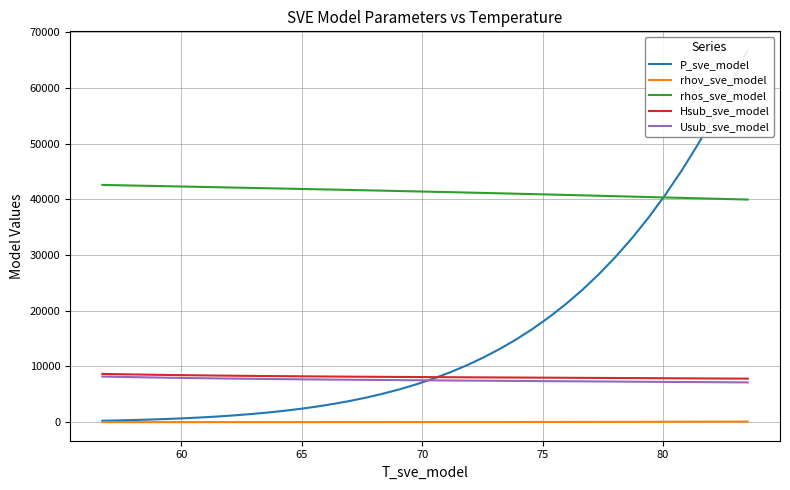

What is the value of the rhos_sve_model point at the 28th from the left?

41887.4